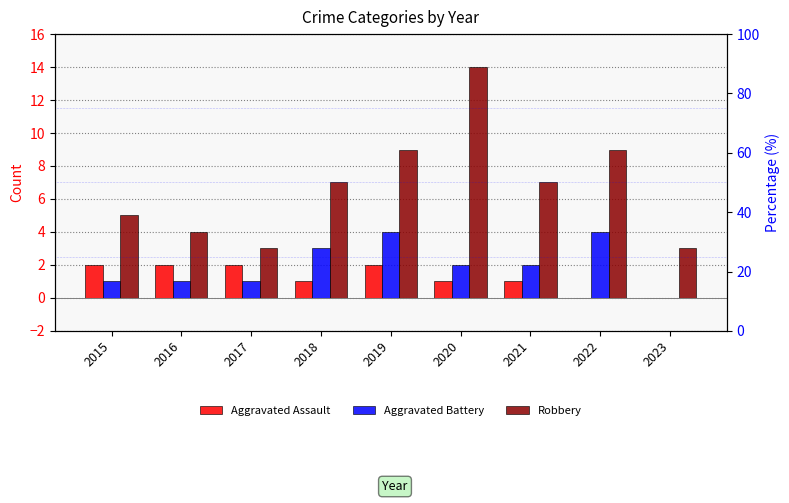

What is the spread (max minus min) of values at 2016?

3